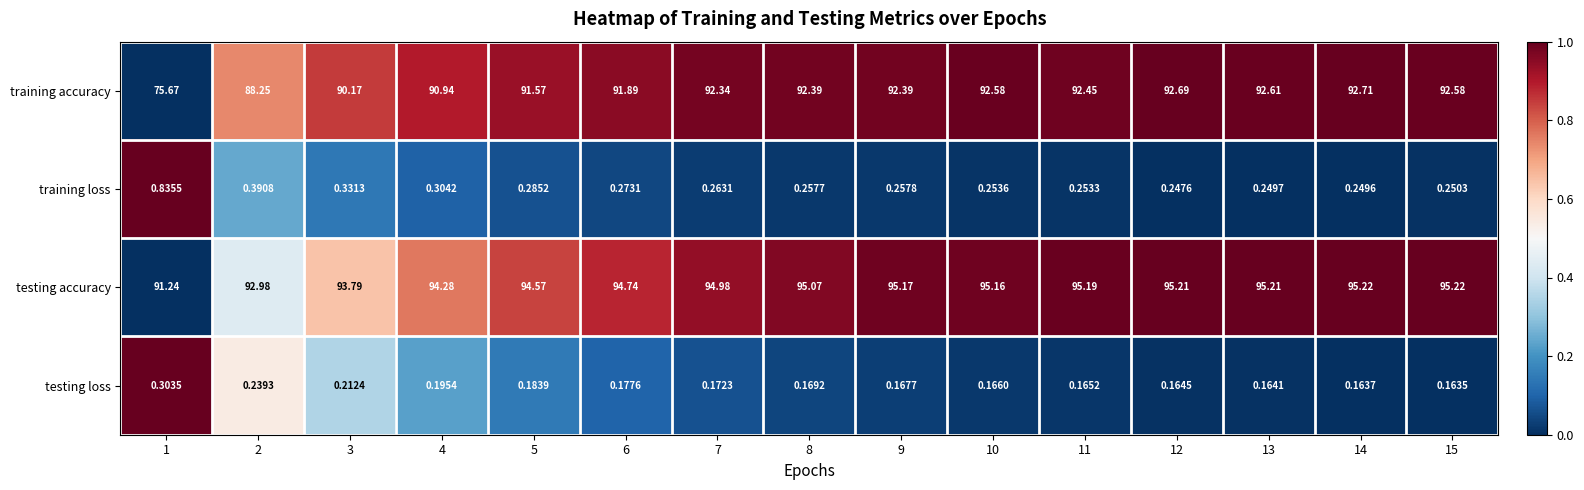

What is the total value across all series at 9?

188.0